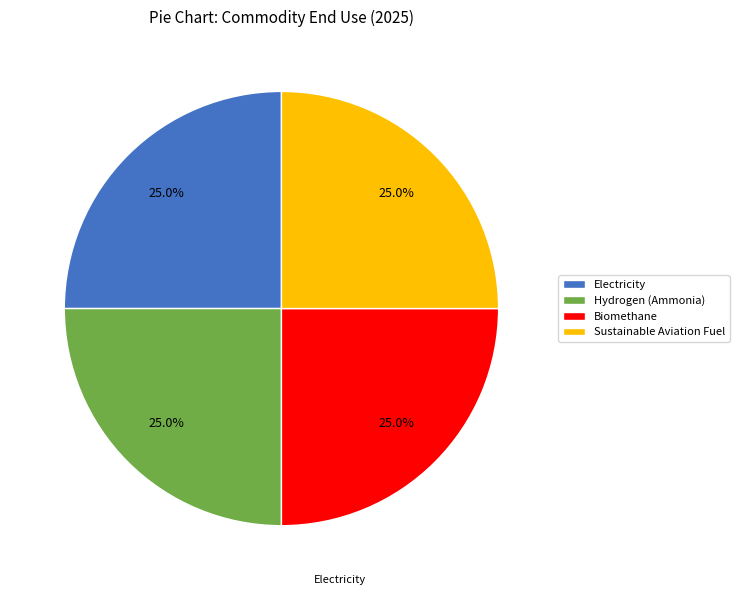

To the nearest percent, what is the difference between the largest and smallest slice percentages?

0%